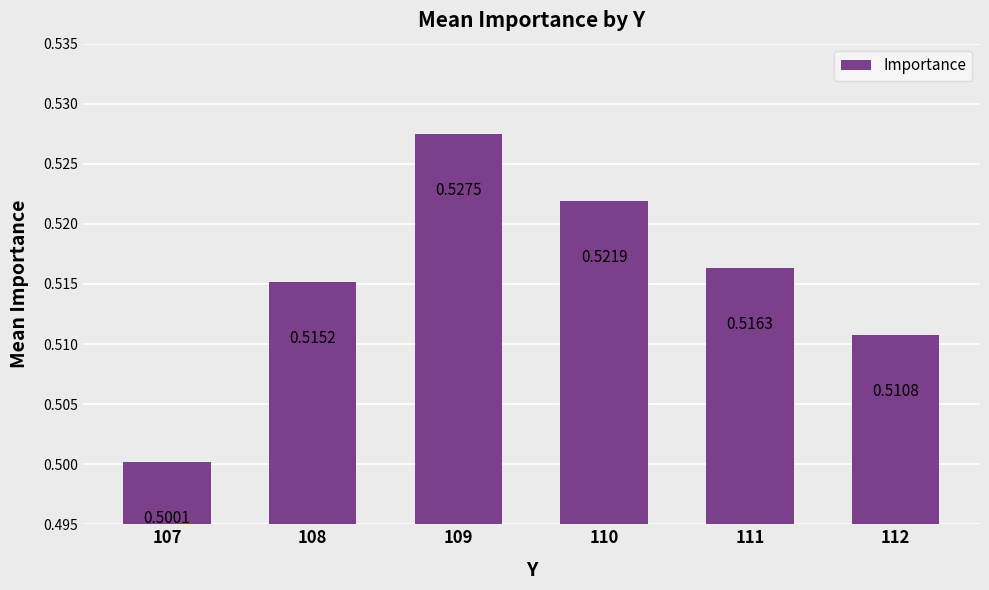

Is it true that the value at 111 is 0.5?

True